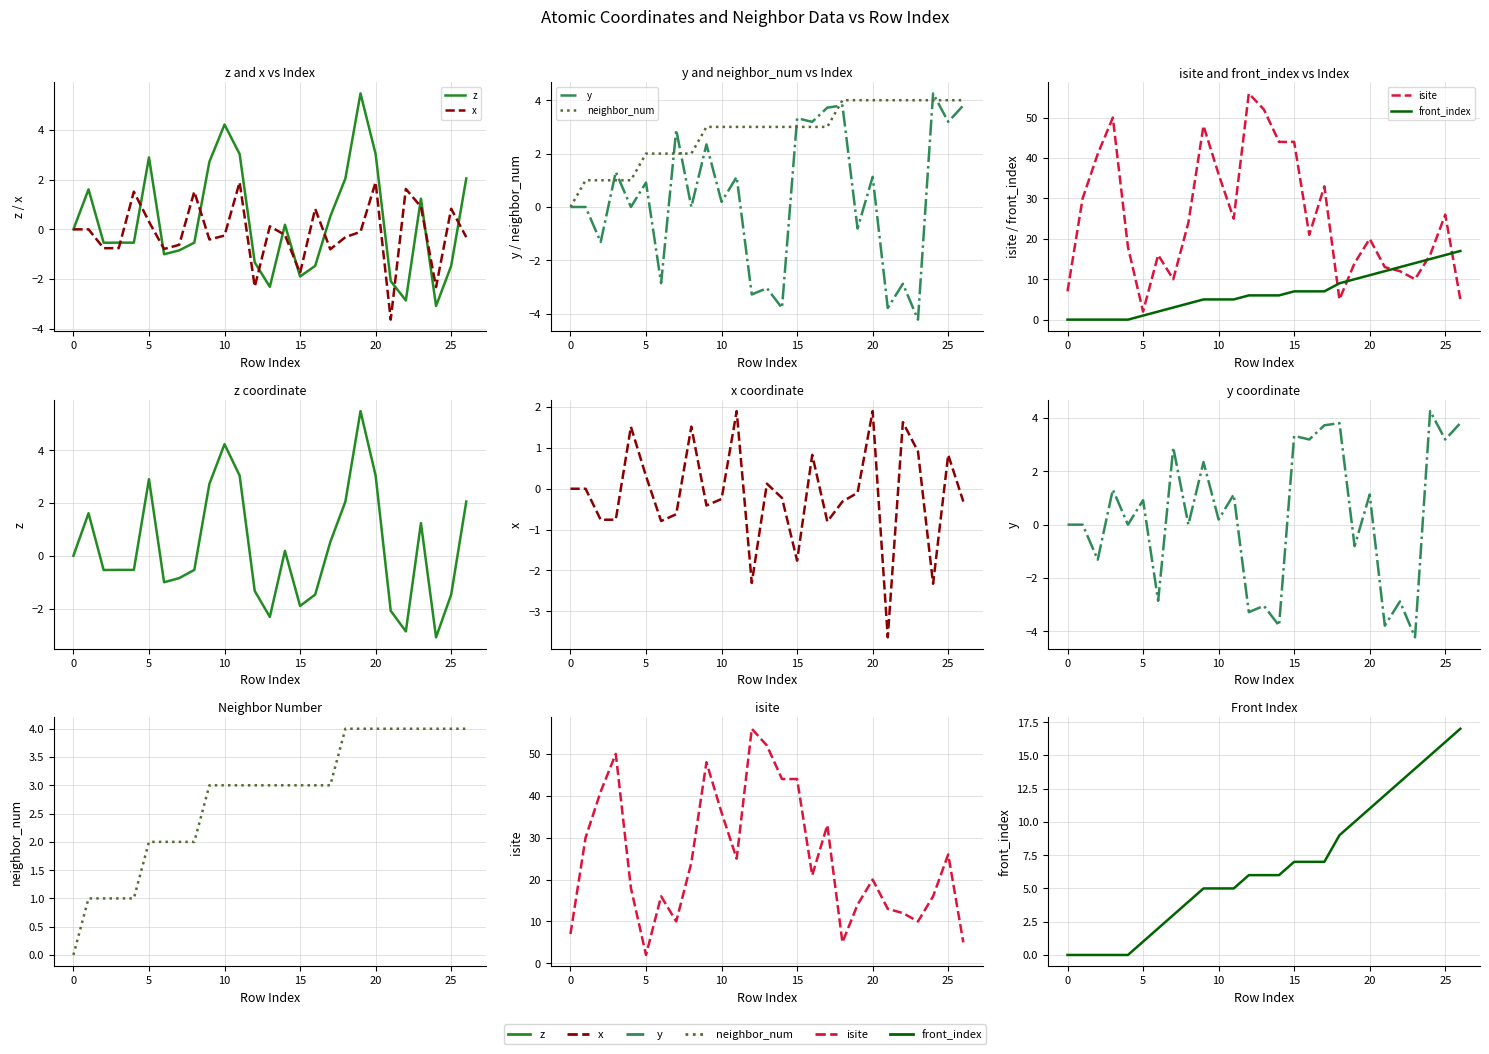

True or false: isite has more than 2 interior local peaks.

True